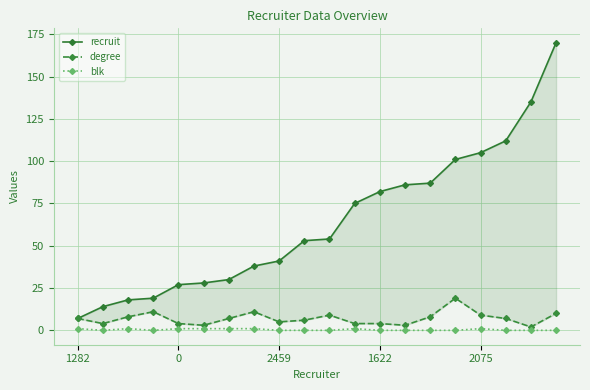

How many lines are shown in the chart?

3